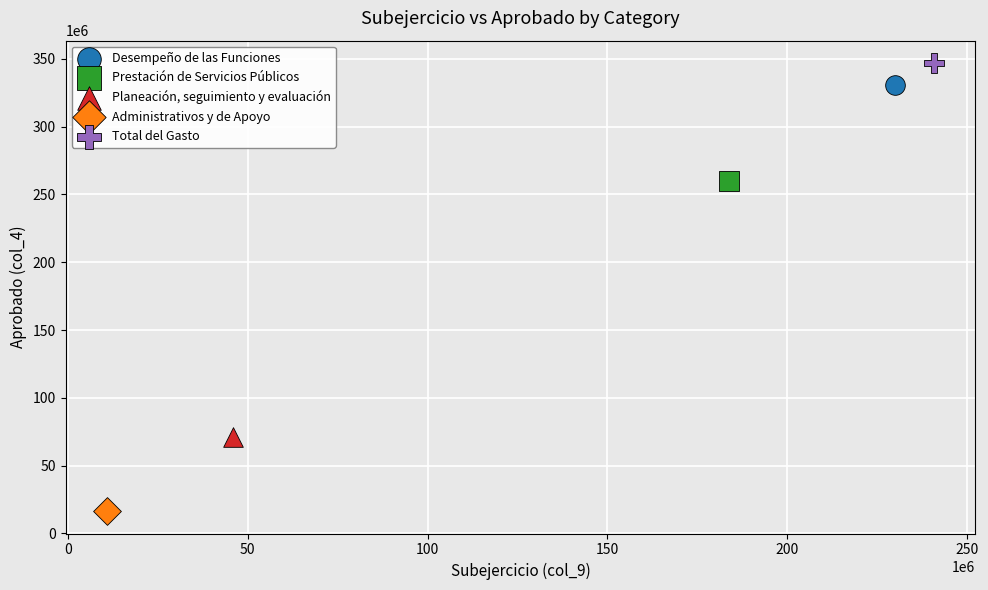

What are all the series names shown in the legend?

Desempeño de las Funciones, Prestación de Servicios Públicos, Planeación, seguimiento y evaluación, Administrativos y de Apoyo, Total del Gasto